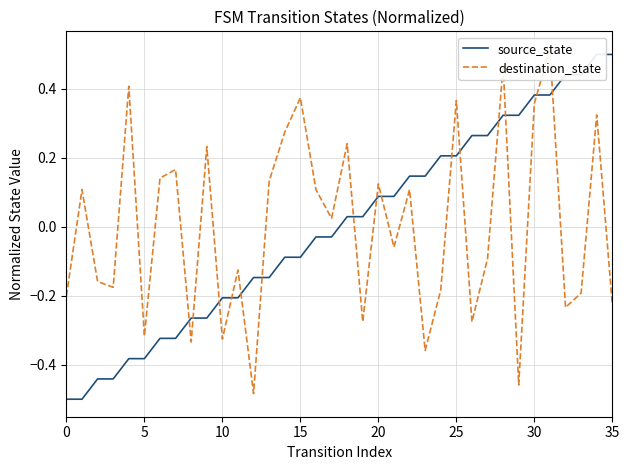

True or false: source_state has more than 0 interior local peaks.

False